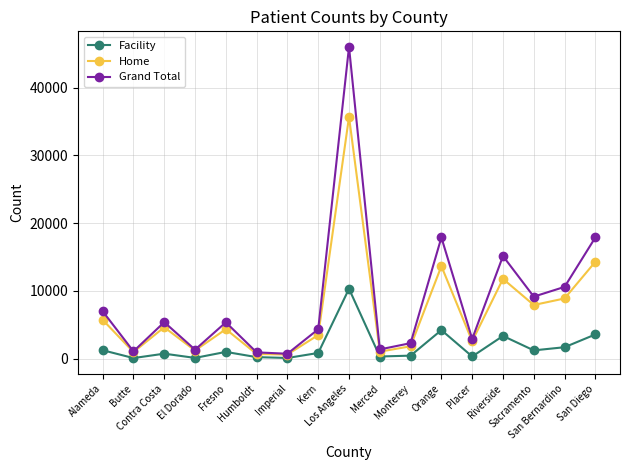

True or false: Facility has more than 2 points higher than both neighbors.

True